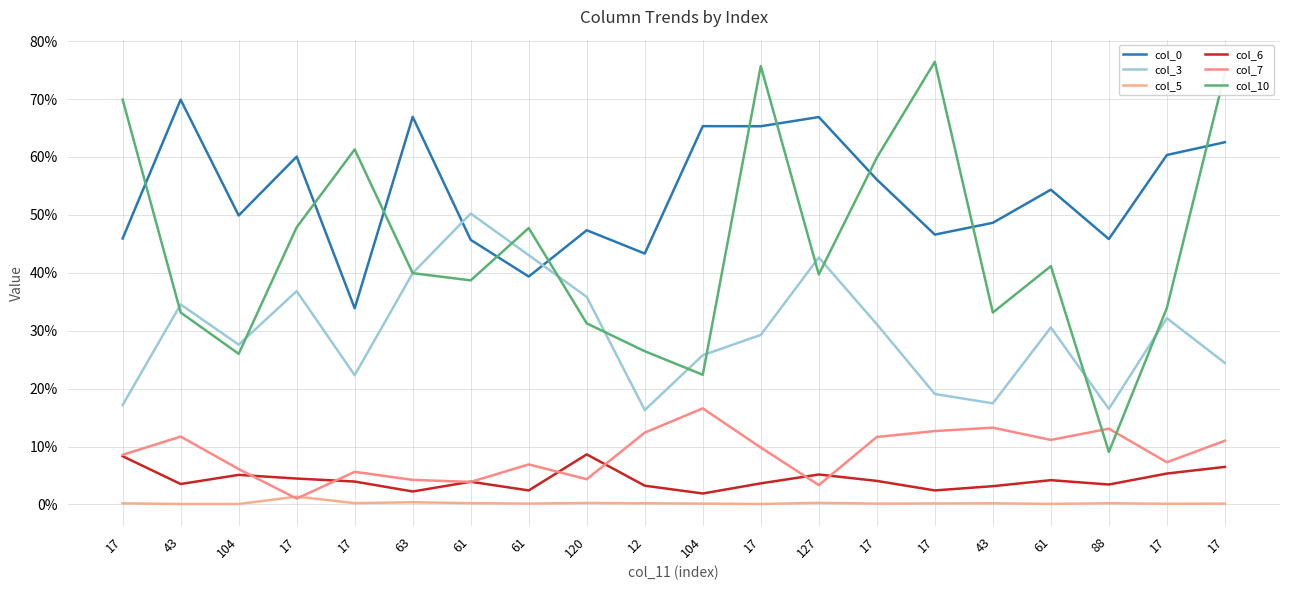

Where do col_6 and col_7 first cross each other?

104 and 17